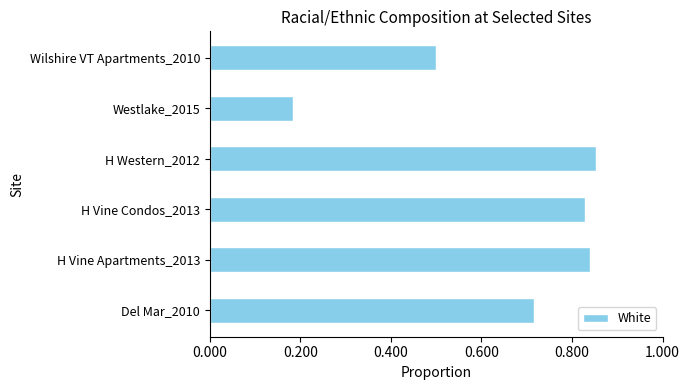

What is the change in value from Del Mar_2010 to H Vine Condos_2013?

+0.1